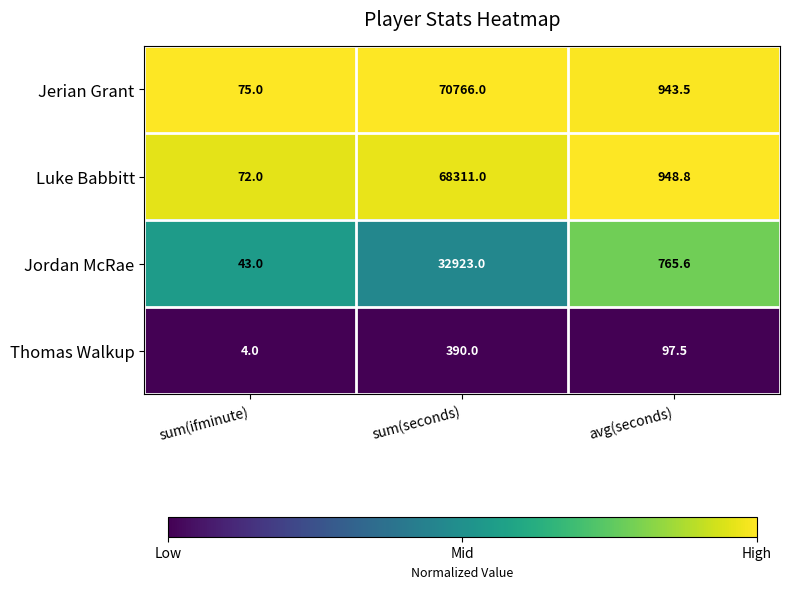

True or false: Jerian Grant has a value of 220.1 at avg(seconds).

False